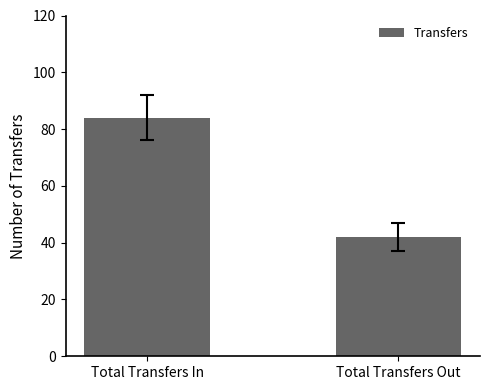

Reading right to left, transcribe all the data shown in this chart.

Total Transfers Out=42	Total Transfers In=84